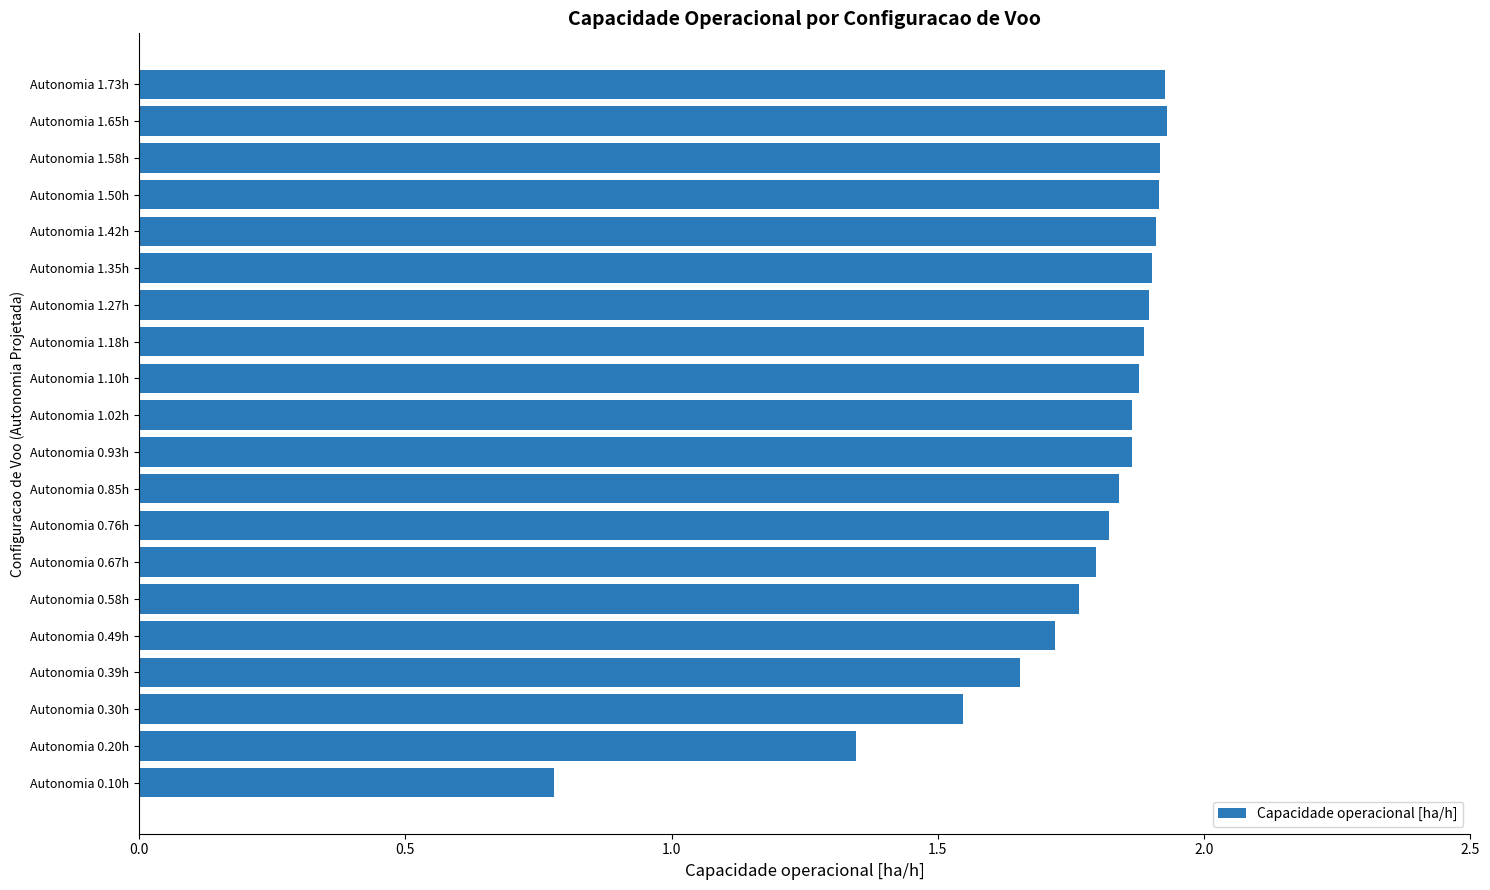

Which label corresponds to the smallest value in the chart?

Autonomia 0.10h